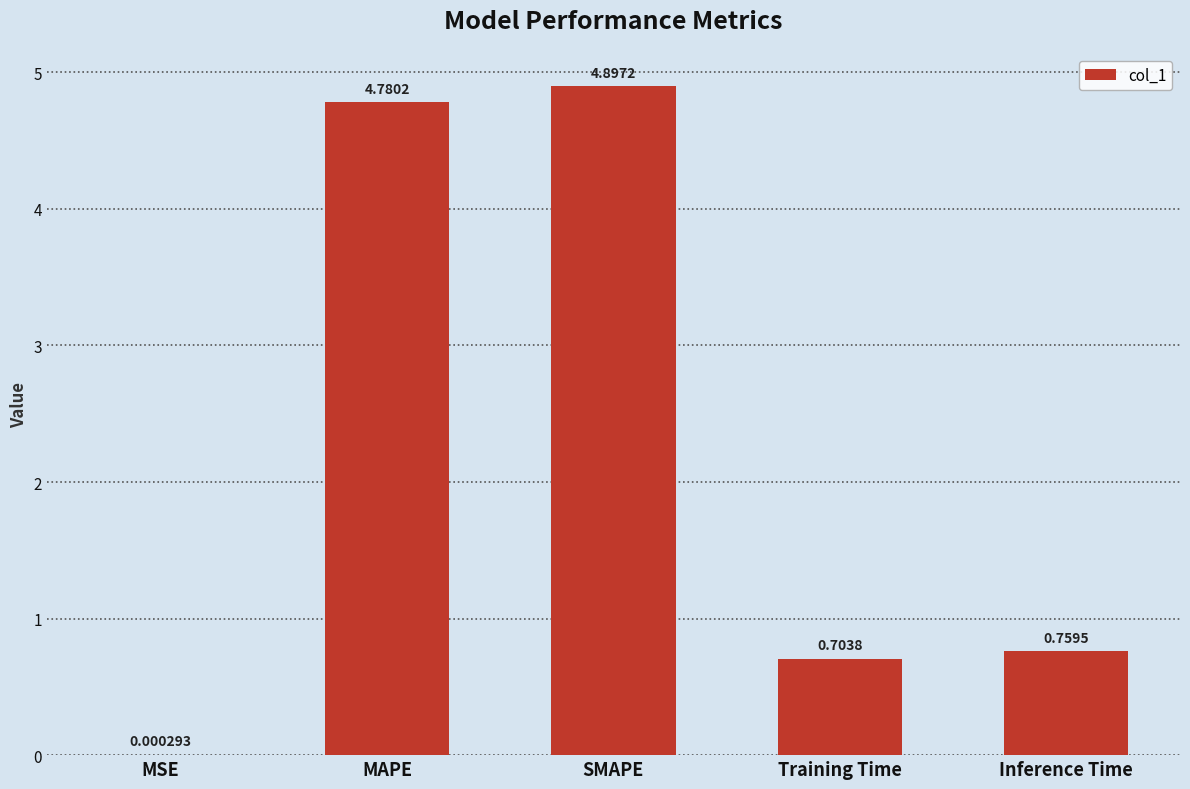

Which label corresponds to the largest value in the chart?

SMAPE